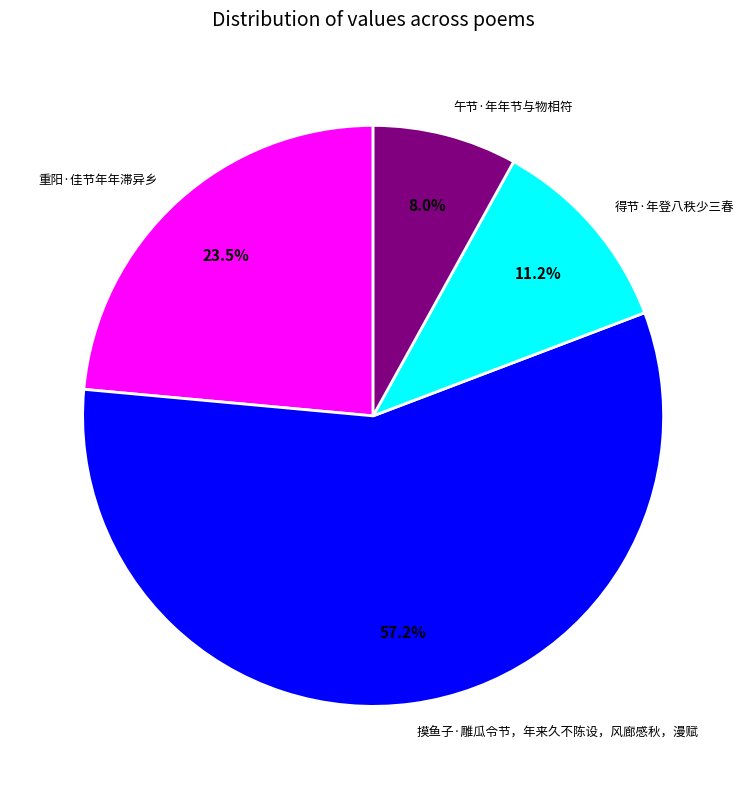

How many segments does this pie chart have?

4